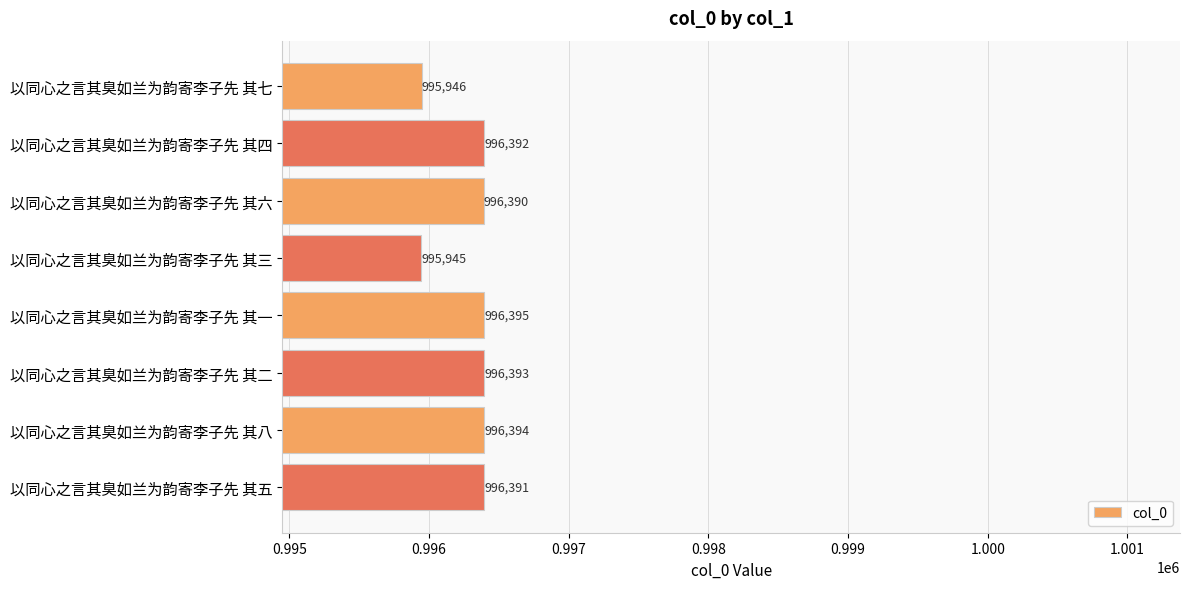

What is the value of the 7th bar from the top?

996394